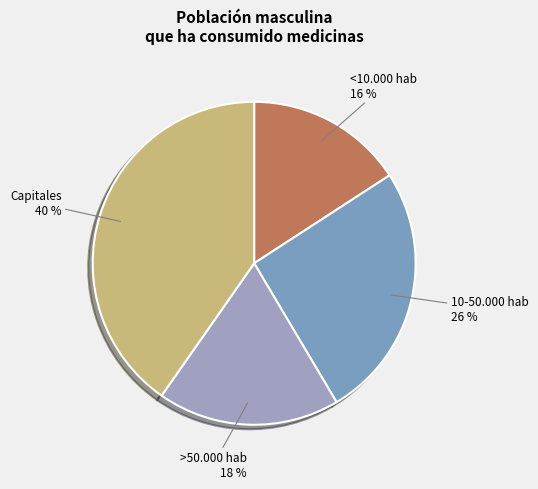

How many segments does this pie chart have?

4